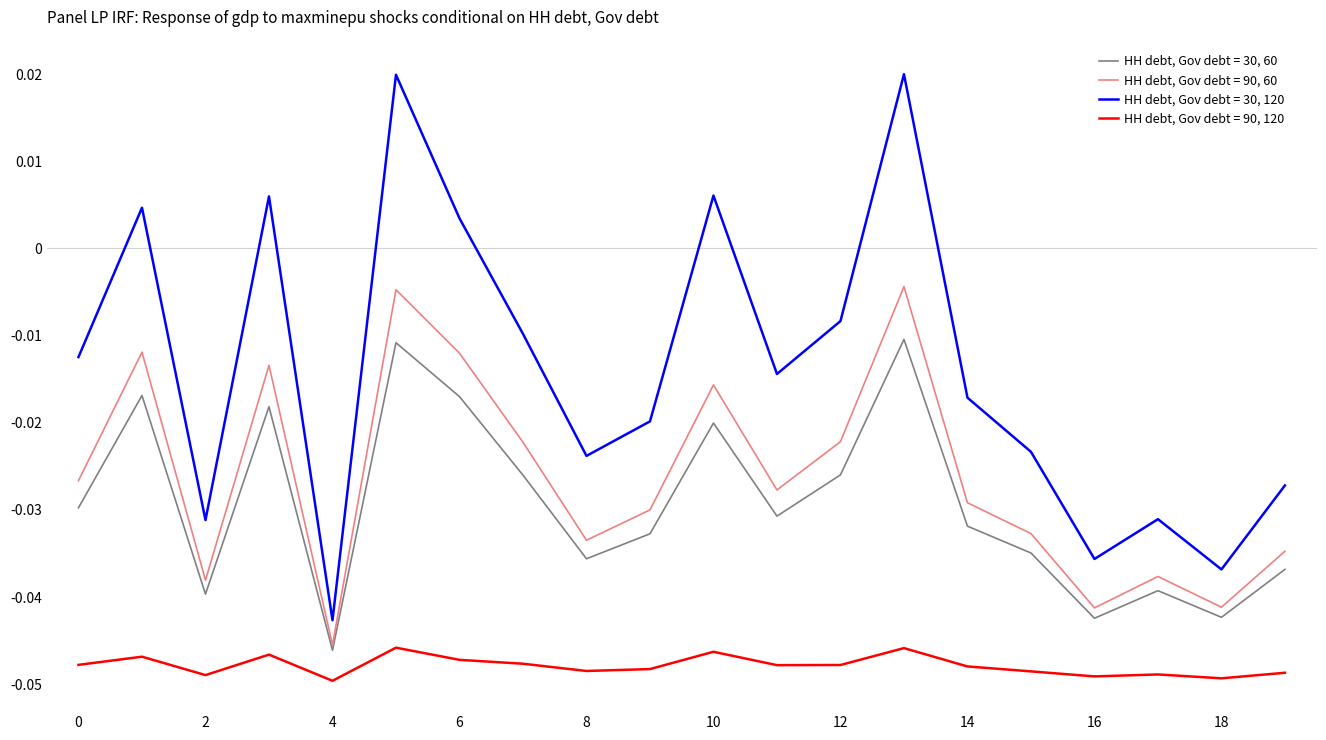

List the series in order of their peak value, lowest first.

HH debt, Gov debt = 90, 120, HH debt, Gov debt = 30, 60, HH debt, Gov debt = 90, 60, HH debt, Gov debt = 30, 120